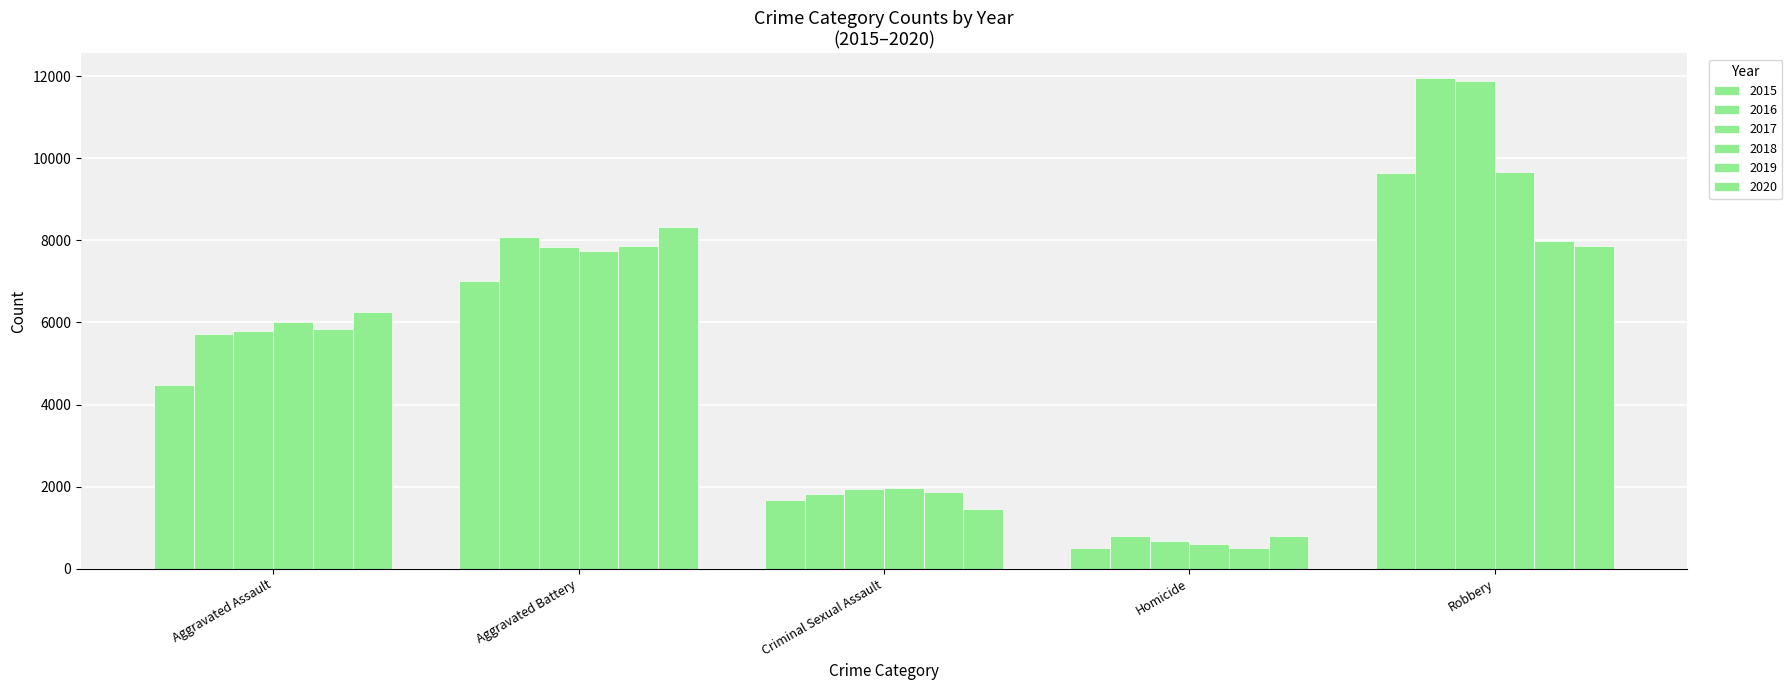

What is the sum of all 2016 values?

28359